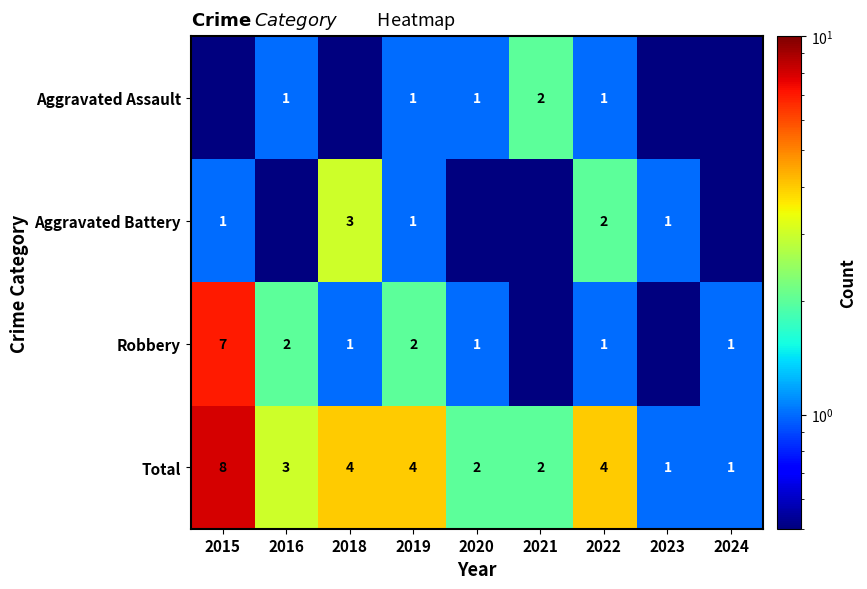

What is the maximum value shown in the chart?

8.0